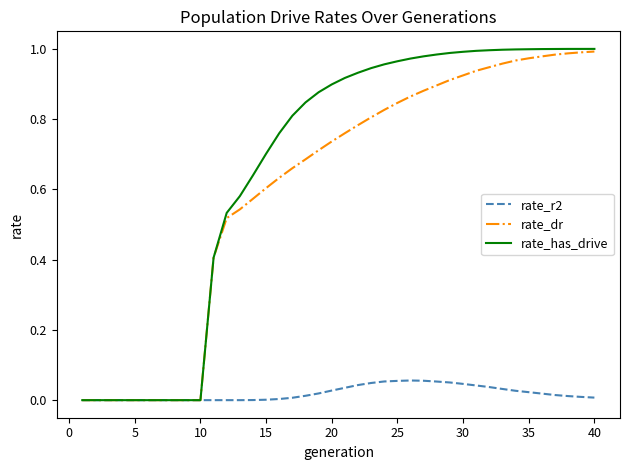

Which series has the widest spread of values?

rate_has_drive